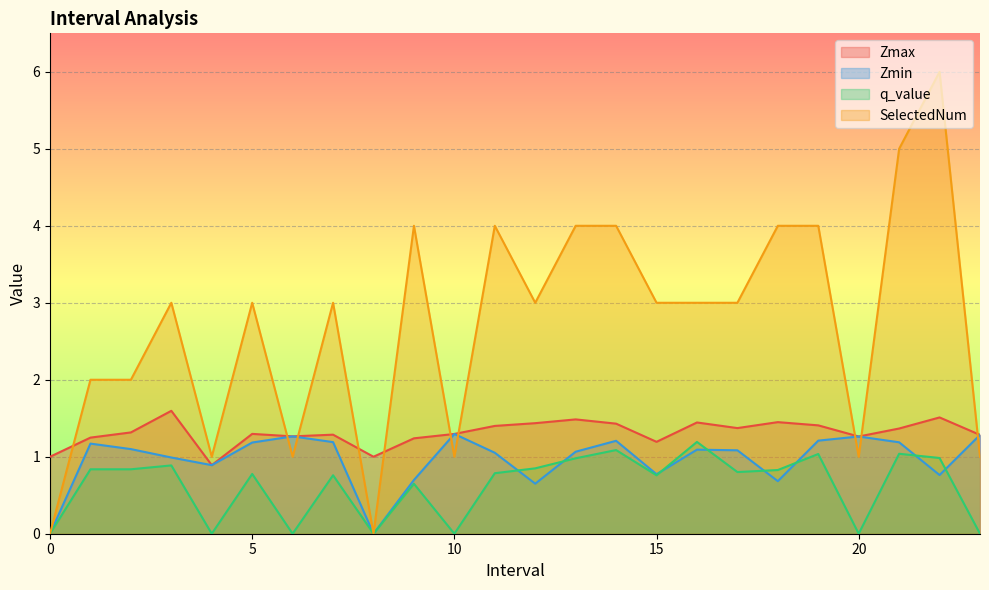

What is the difference between the q_value values at 4.0 and 1.0?

0.8